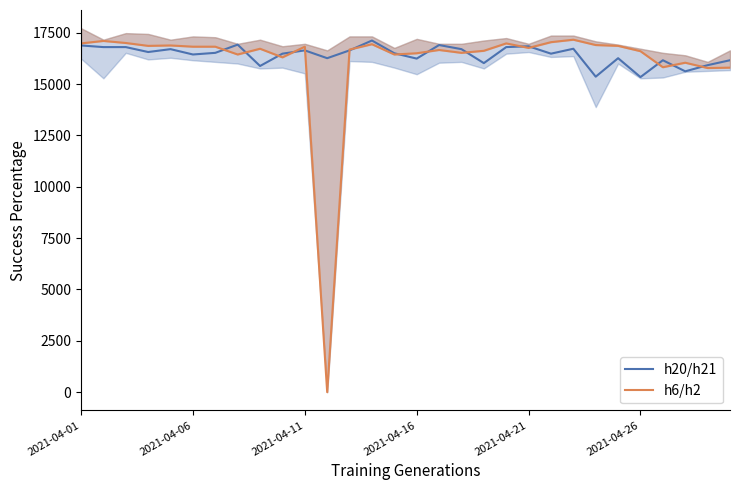

Is the value of h20/h21 at 22 greater than the value of h6/h2 at 14?

Yes